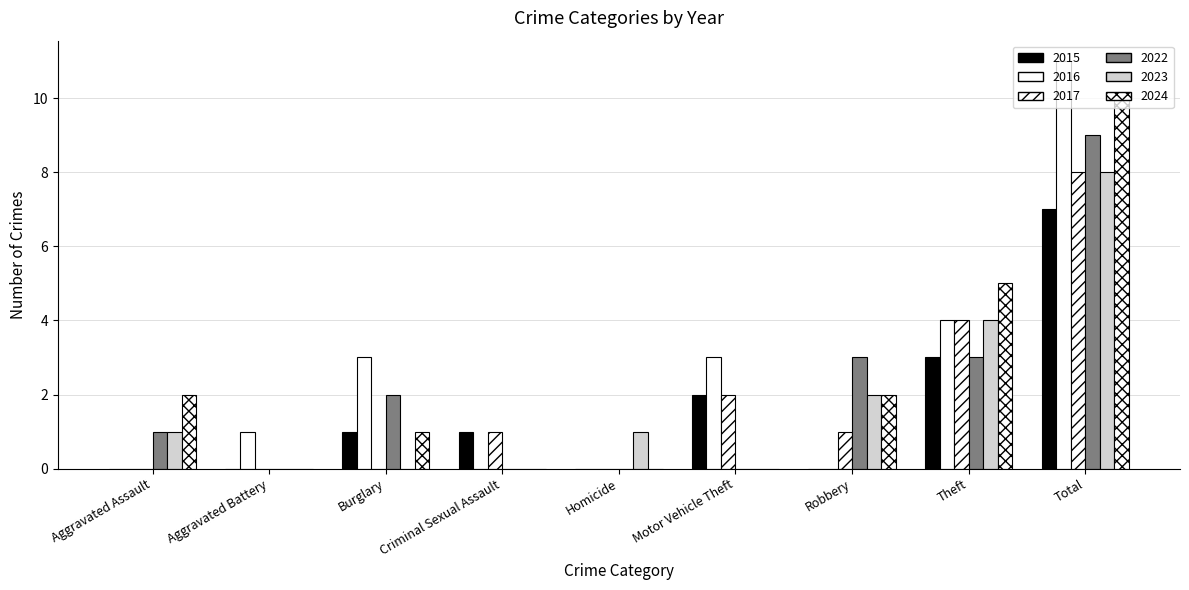

What is the difference between the second highest and minimum values in the 2015 series?

3